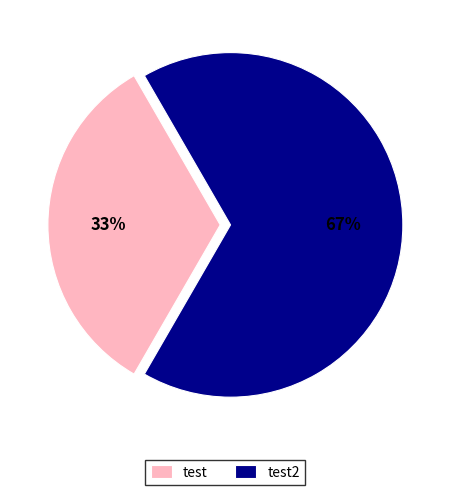

Is it true that test is 45% of the pie?

False